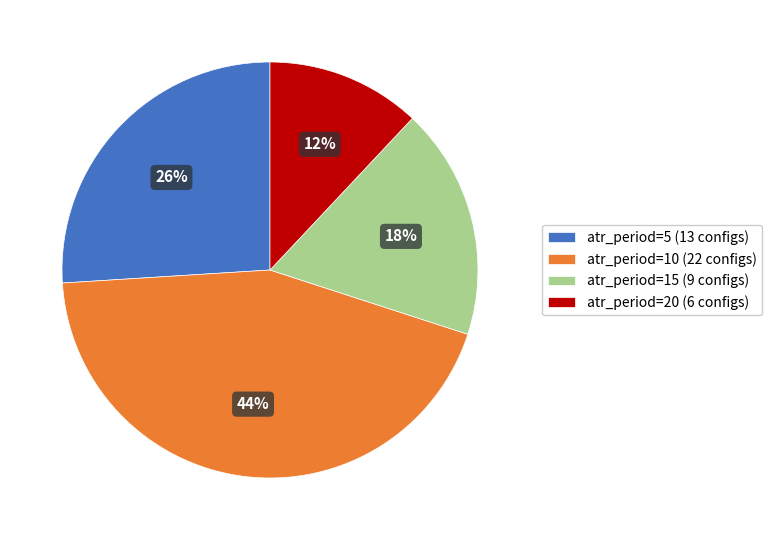

Count the number of slices in the pie.

4